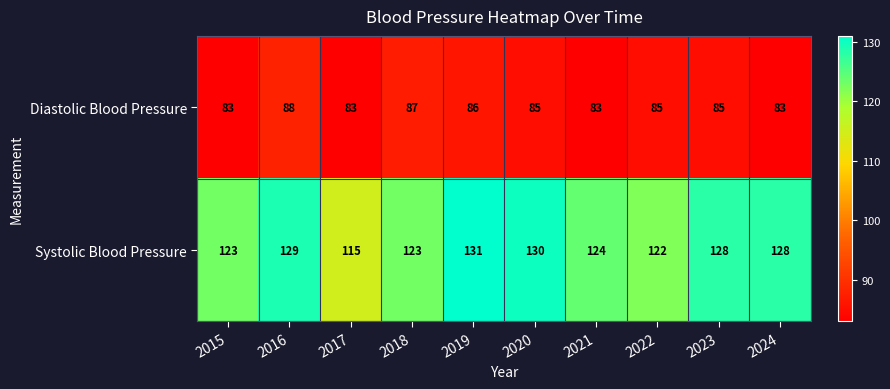

What is the greatest value displayed?

131